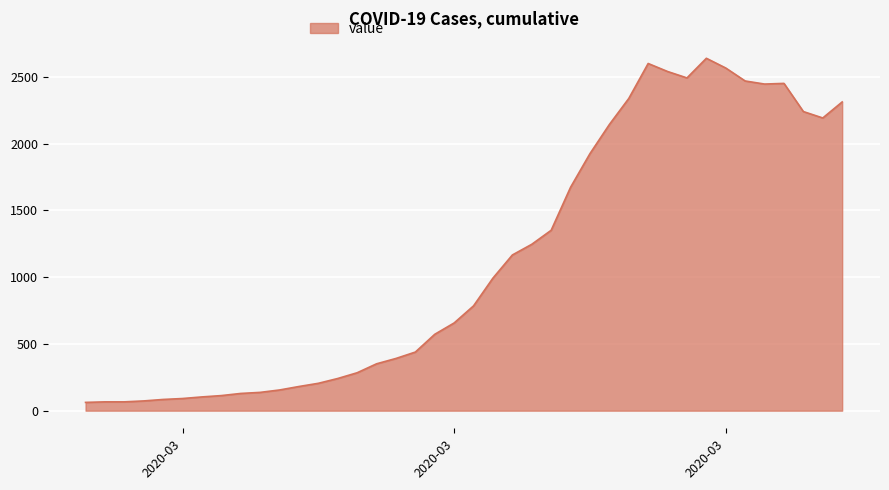

What is the difference between the maximum and minimum values?

2577